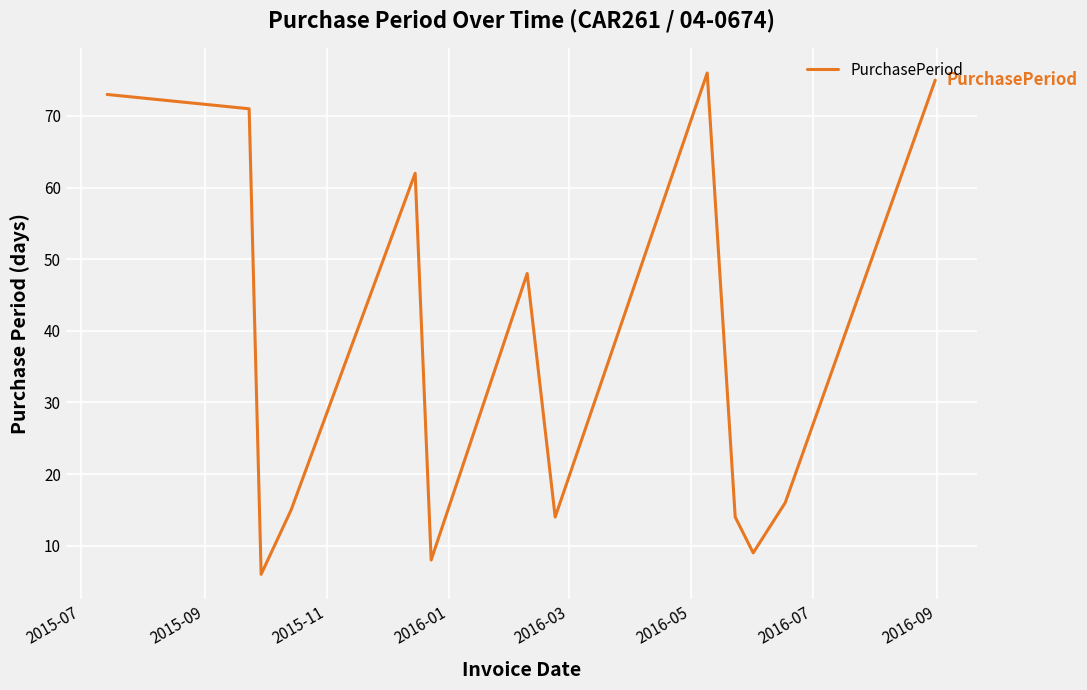

What is the greatest value displayed?

76